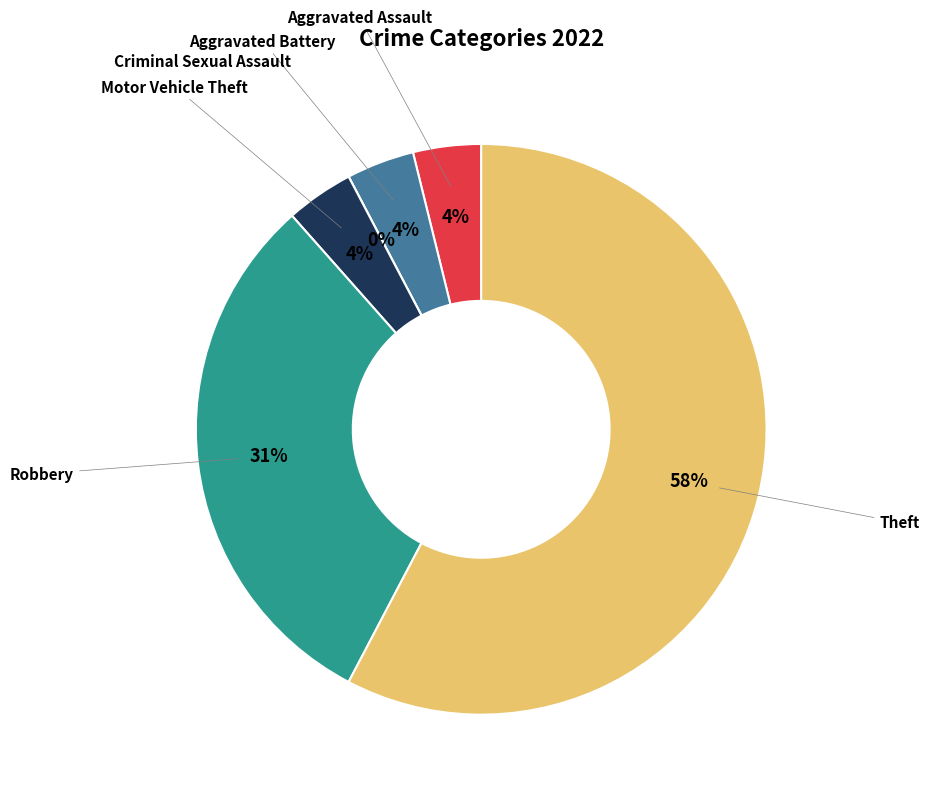

To the nearest percent, what is the average slice percentage?

17%